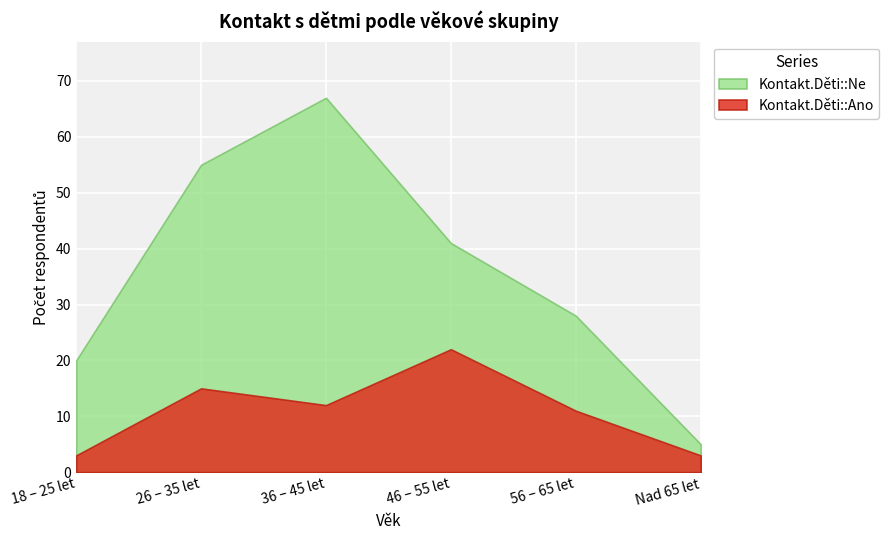

What is the total value across all series at 18 – 25 let?

23